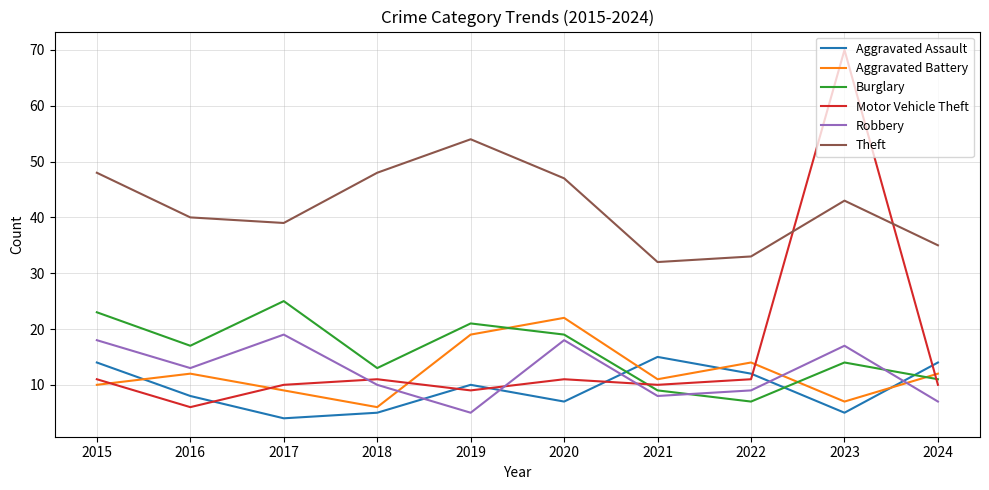

Is it true that Aggravated Assault equals 25 at 2021?

False